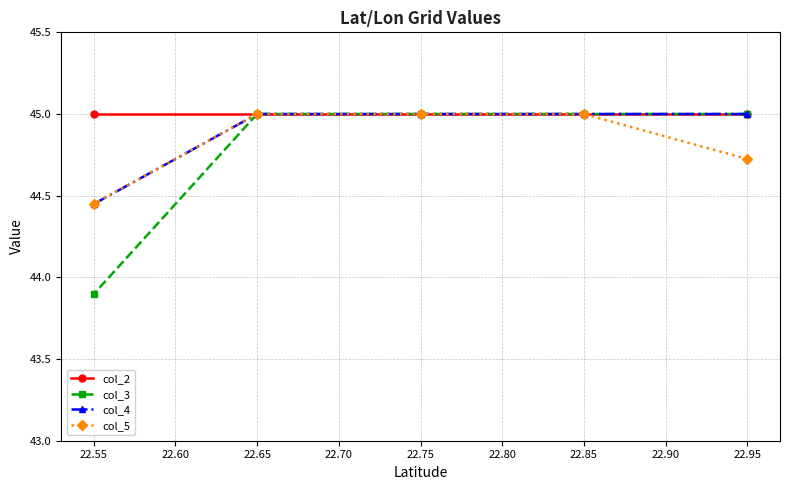

True or false: col_3 and col_4 intersect in this chart.

False